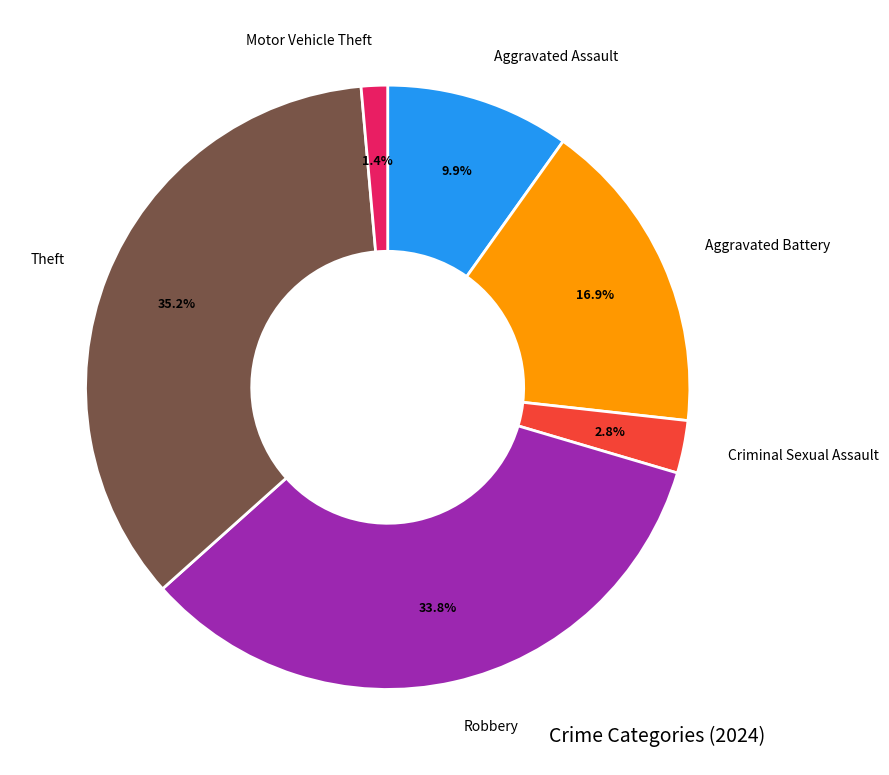

Is there a majority slice in this chart?

No